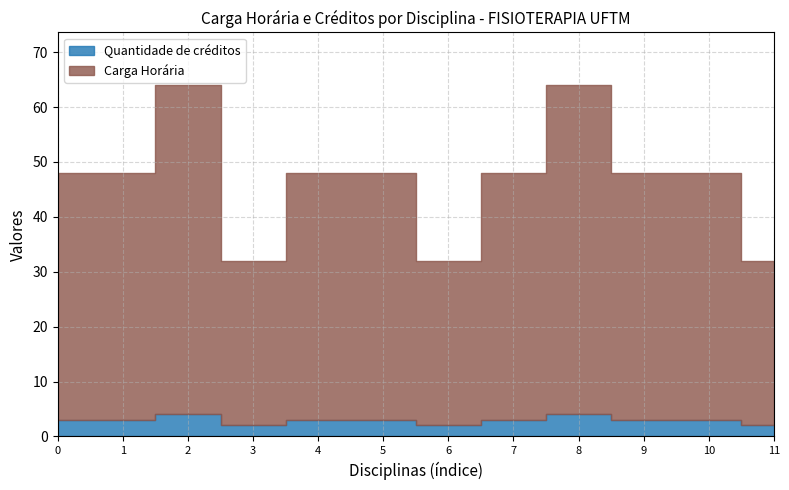

True or false: Quantidade de créditos and Carga Horária intersect in this chart.

False